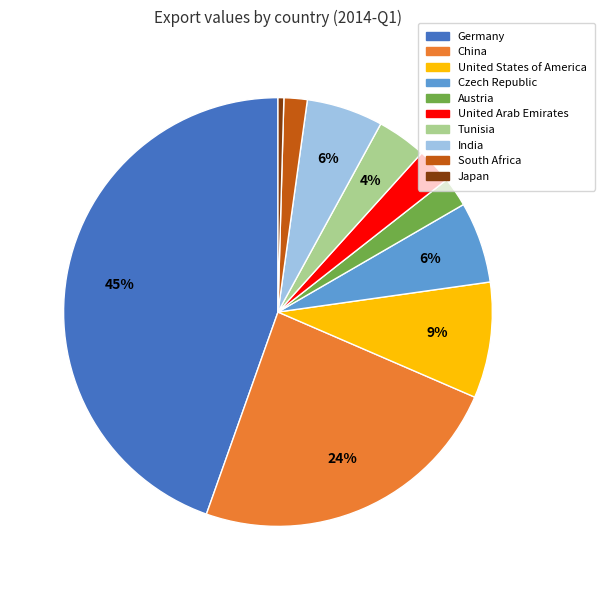

How many segments does this pie chart have?

10